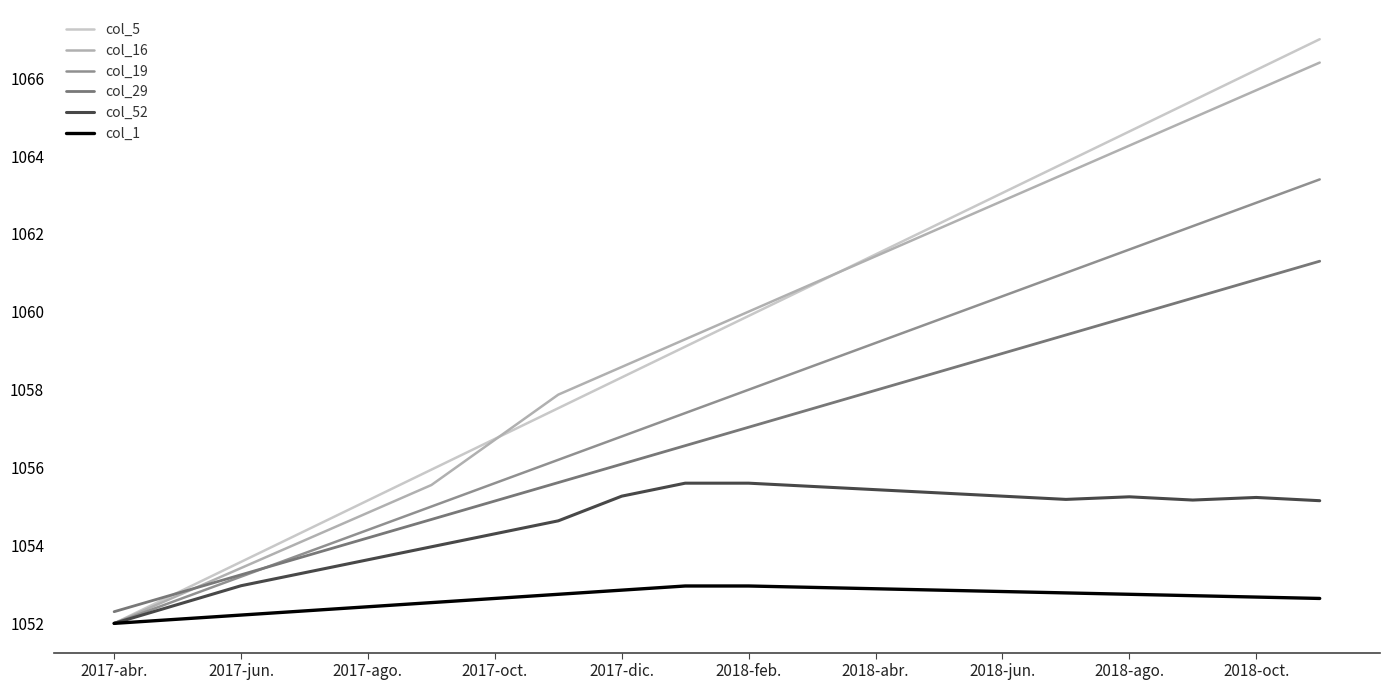

Which series has the largest range (max minus min)?

col_5